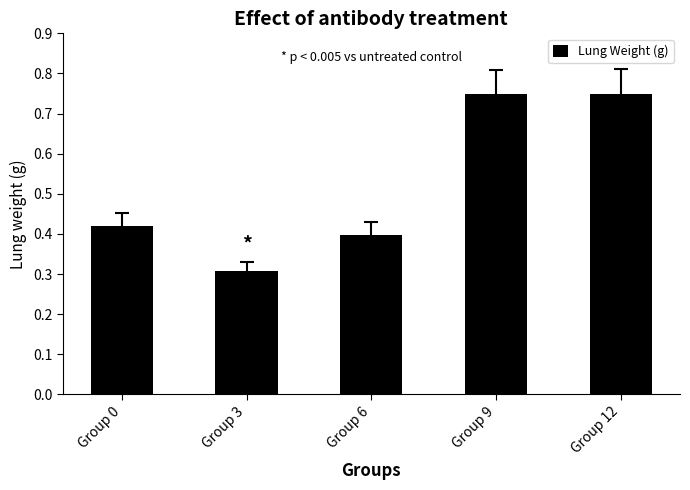

What is the value of the 2nd bar from the left?

0.3